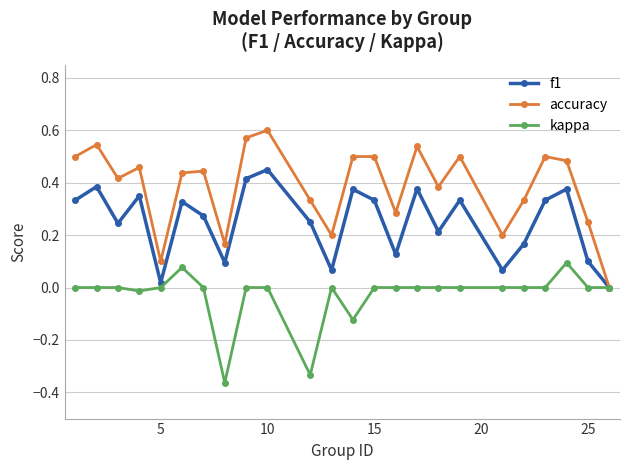

Which series has the largest total across all categories?

accuracy